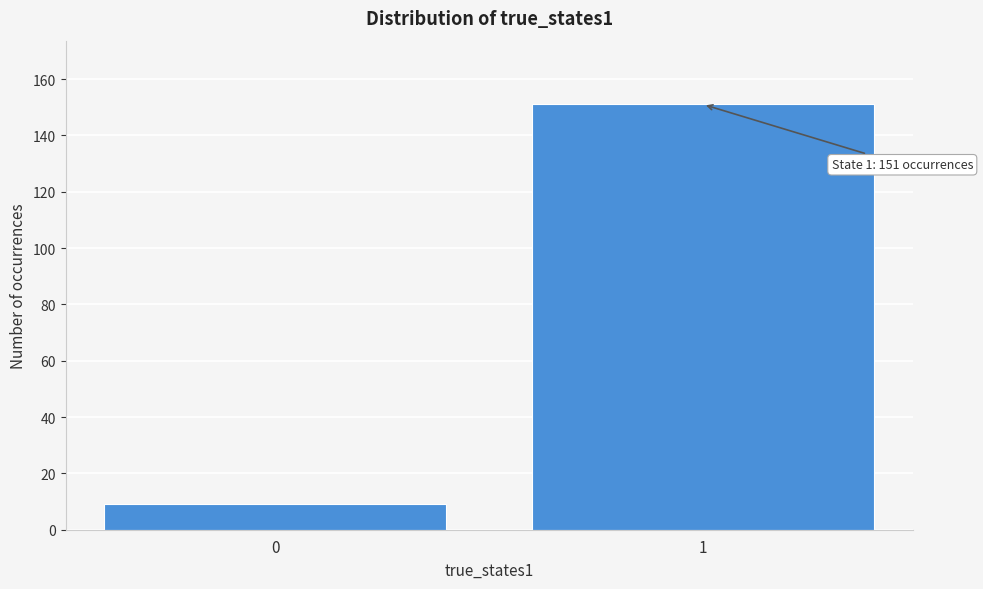

Reading right to left, what are all the values shown in this chart?

1=151	0=9